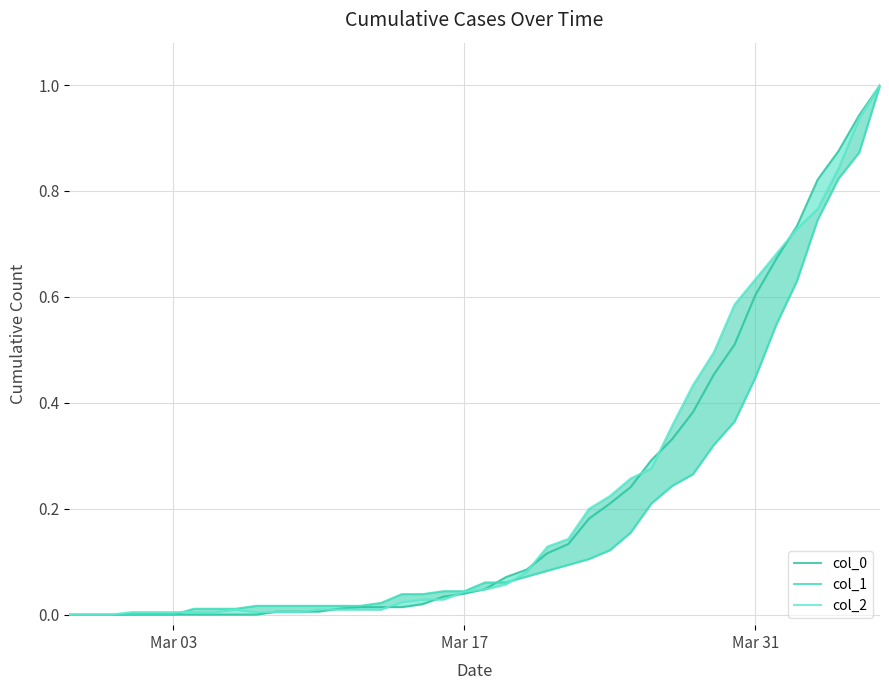

Which series ends up on top after the final intersection of col_2 and col_1?

col_2